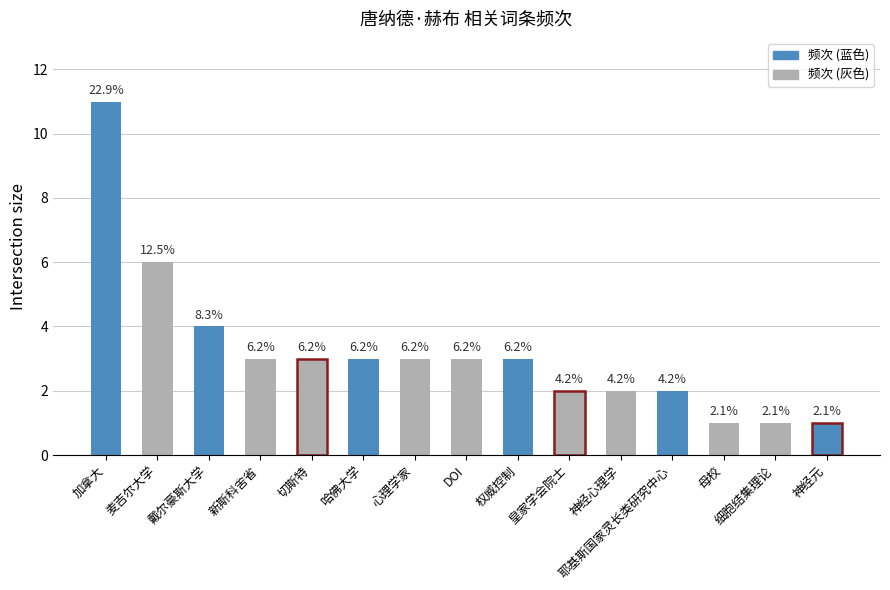

How many bars are there in total?

15